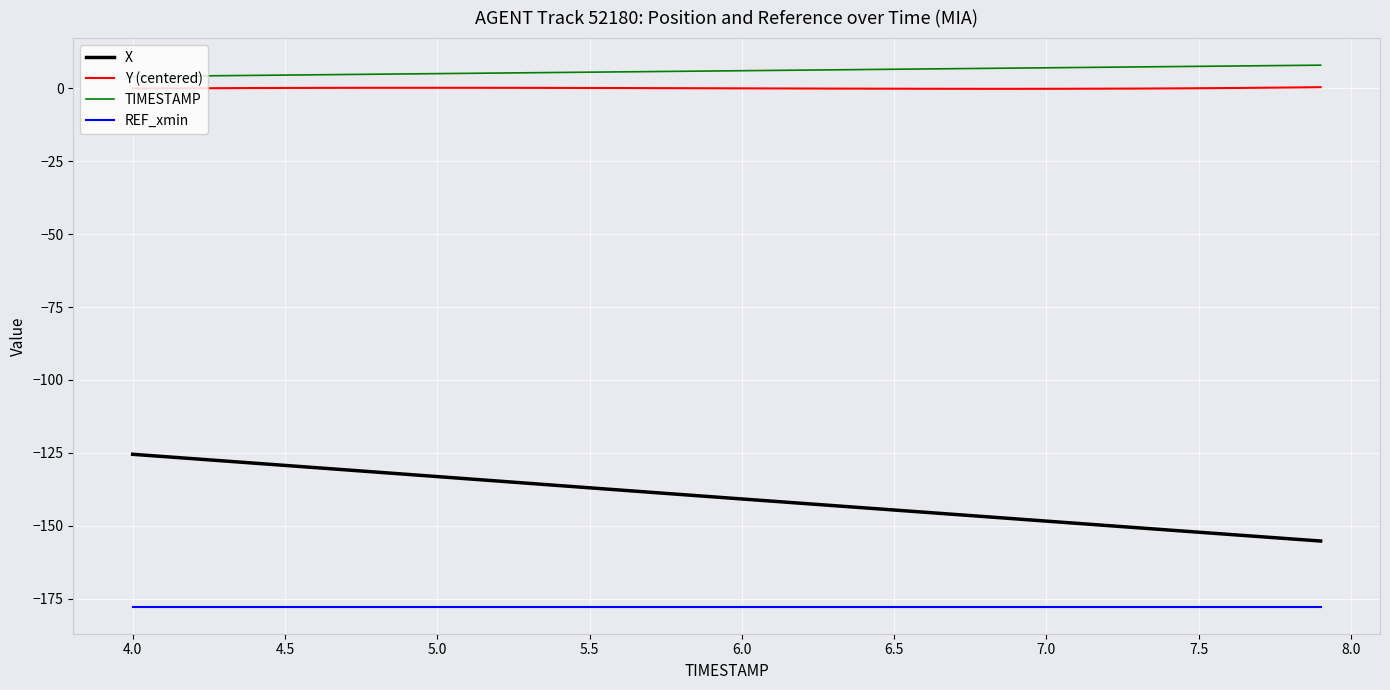

True or false: X and Y (centered) cross at least once.

False